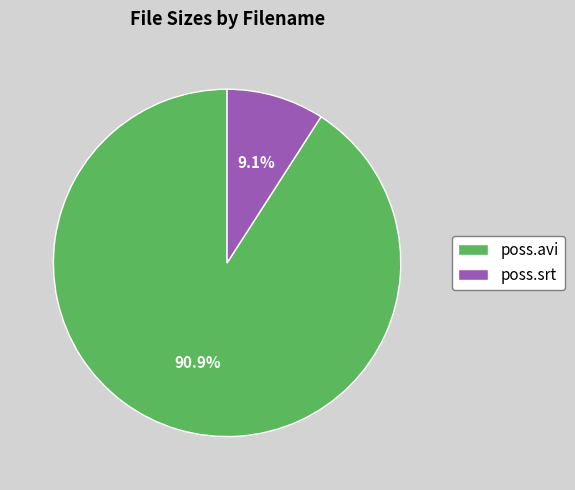

Is it true that poss.avi is 91% of the pie?

True